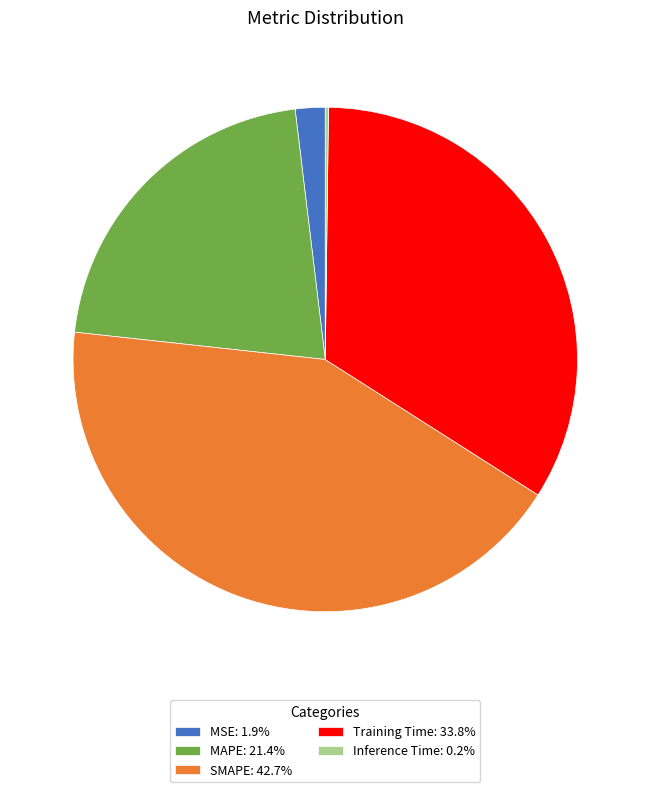

Does Training Time: 33.8% account for over 50% of the chart?

No